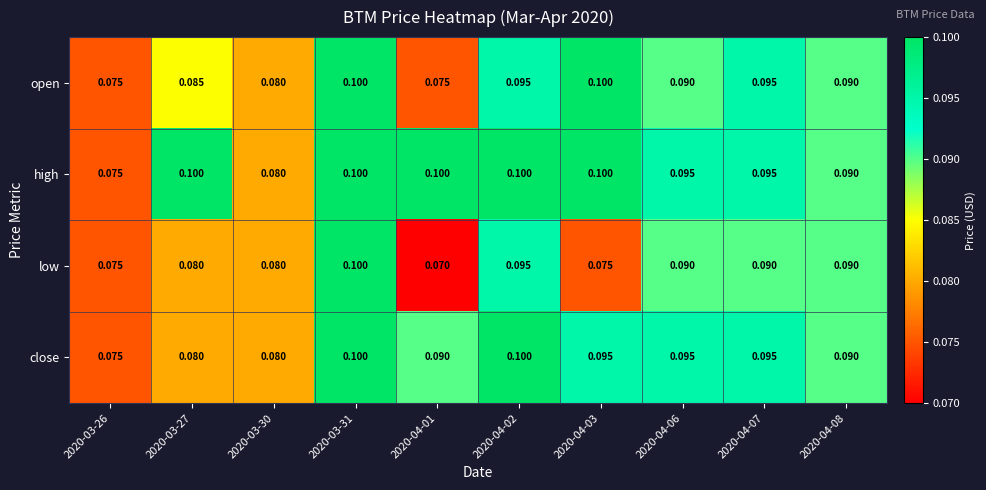

List the series in order of their overall mean, highest first.

high, close, open, low